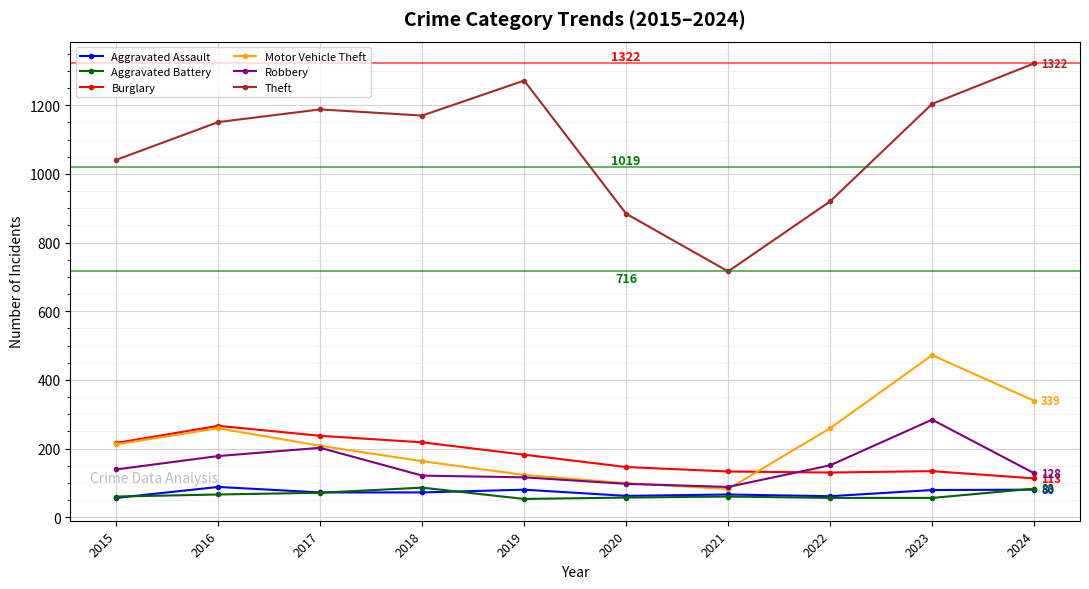

What is the smallest value displayed?

53